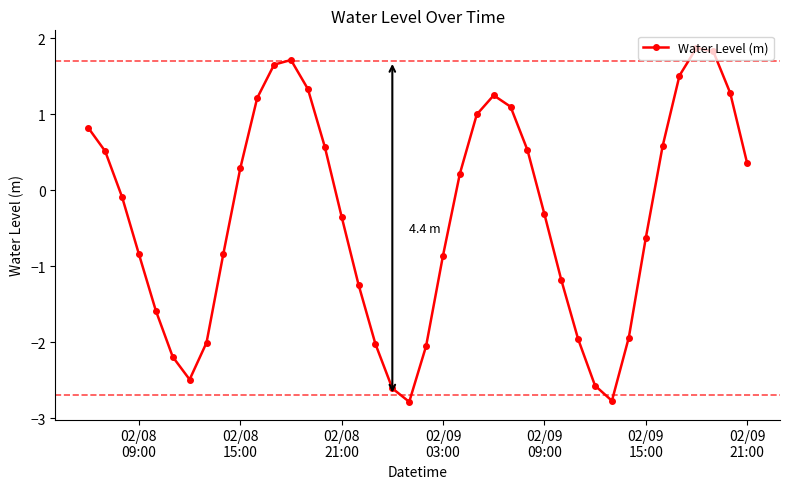

What is the greatest value displayed?

1.9